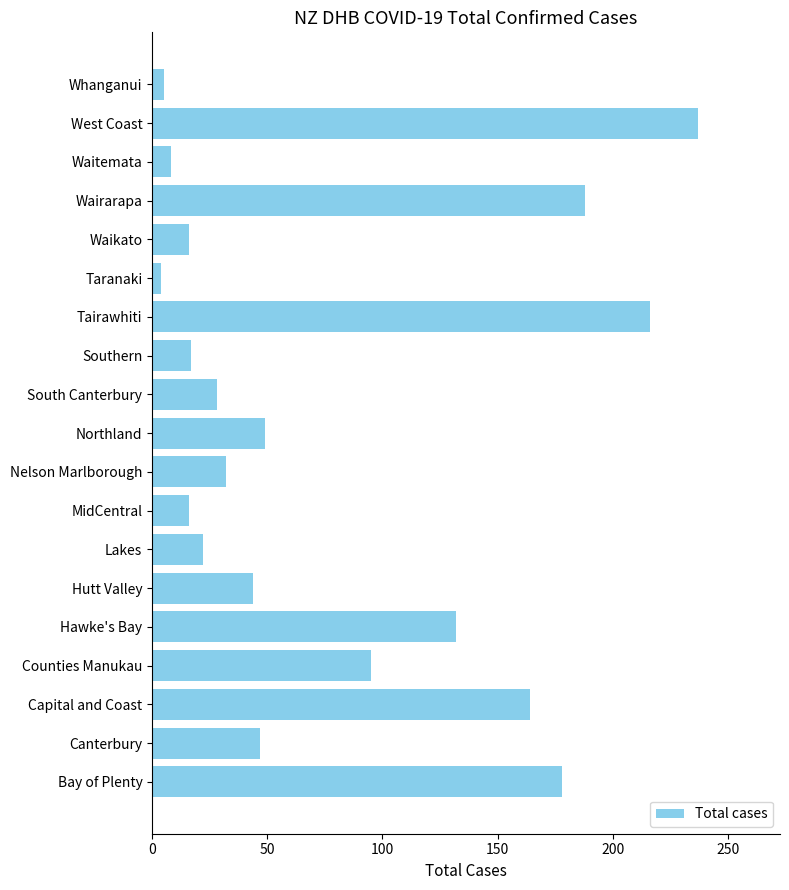

What is the sum of all values?

1498